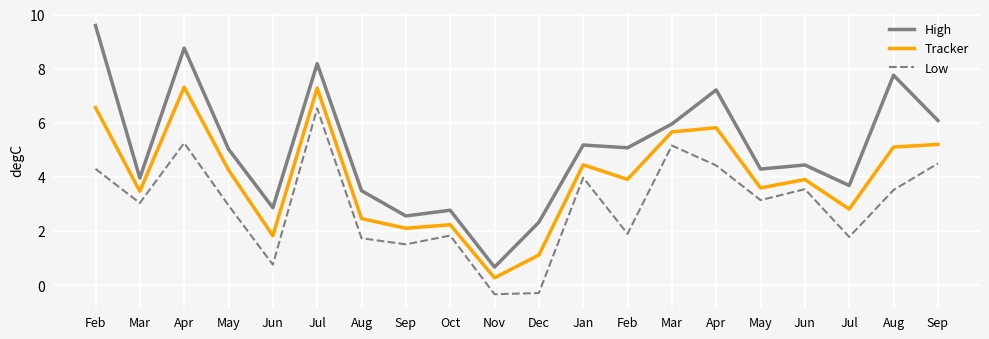

How many lines are shown in the chart?

3